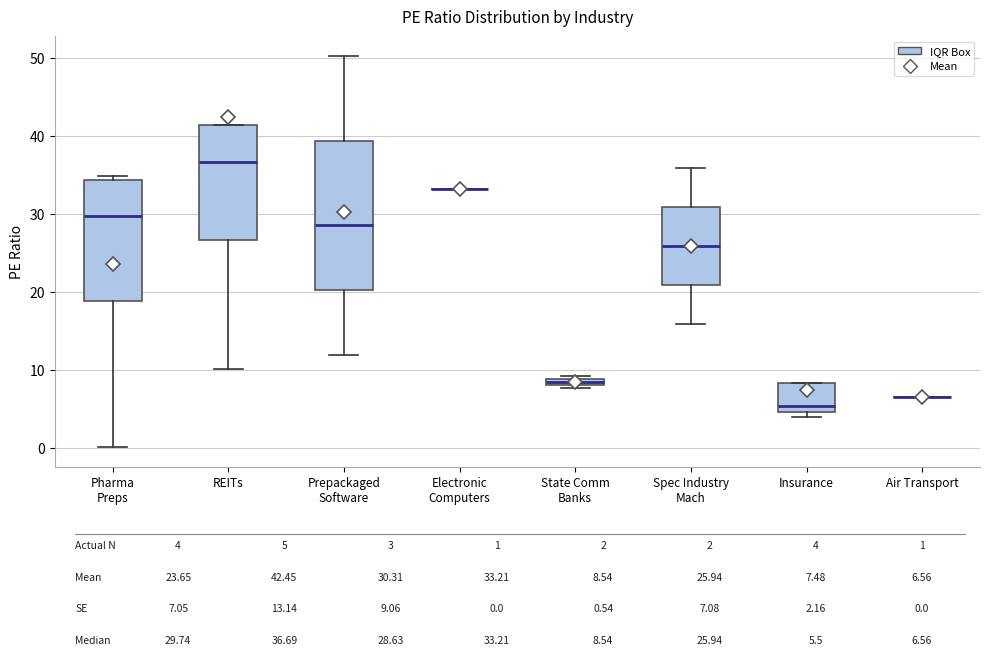

Which box is the tallest, from its lower edge to its upper edge?

Prepackaged Software